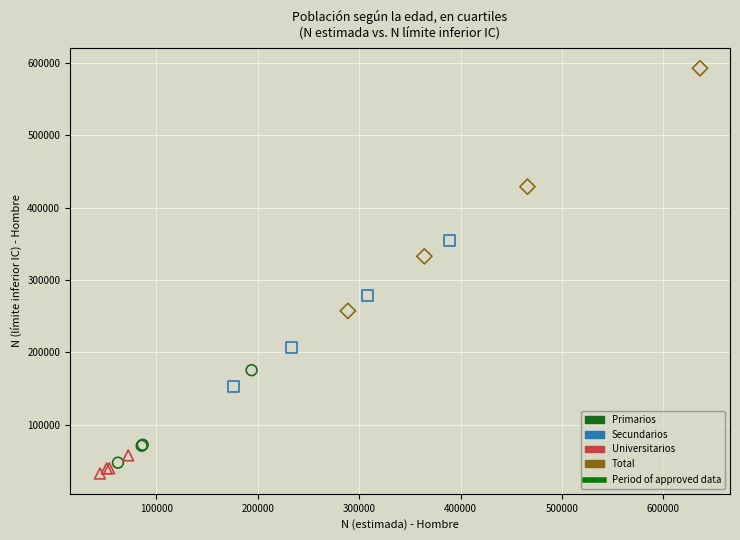

Which series has the largest Y range (max minus min)?

Total